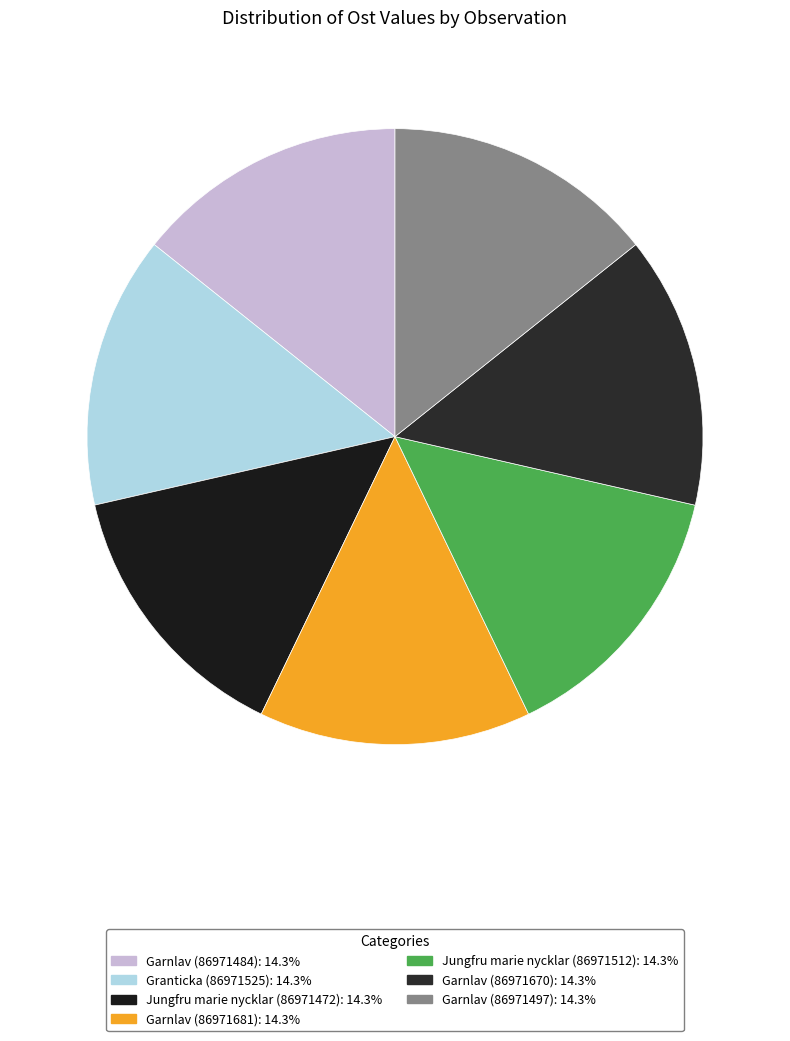

How many segments does this pie chart have?

7